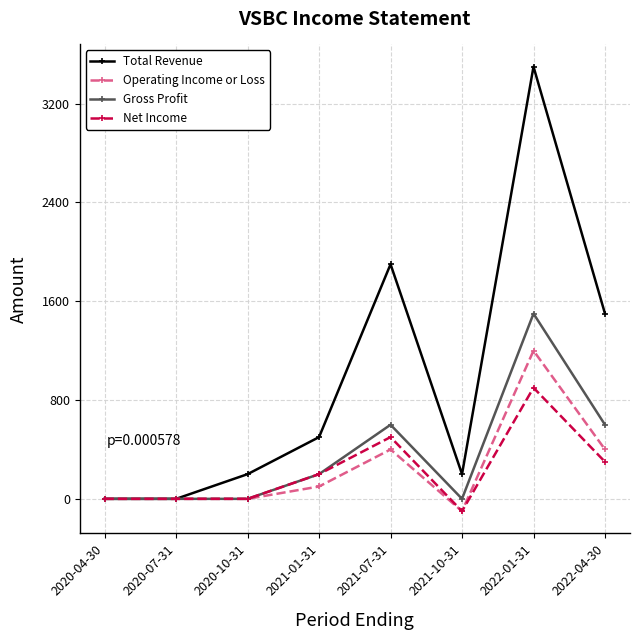

What is the minimum value shown in the chart?

-100